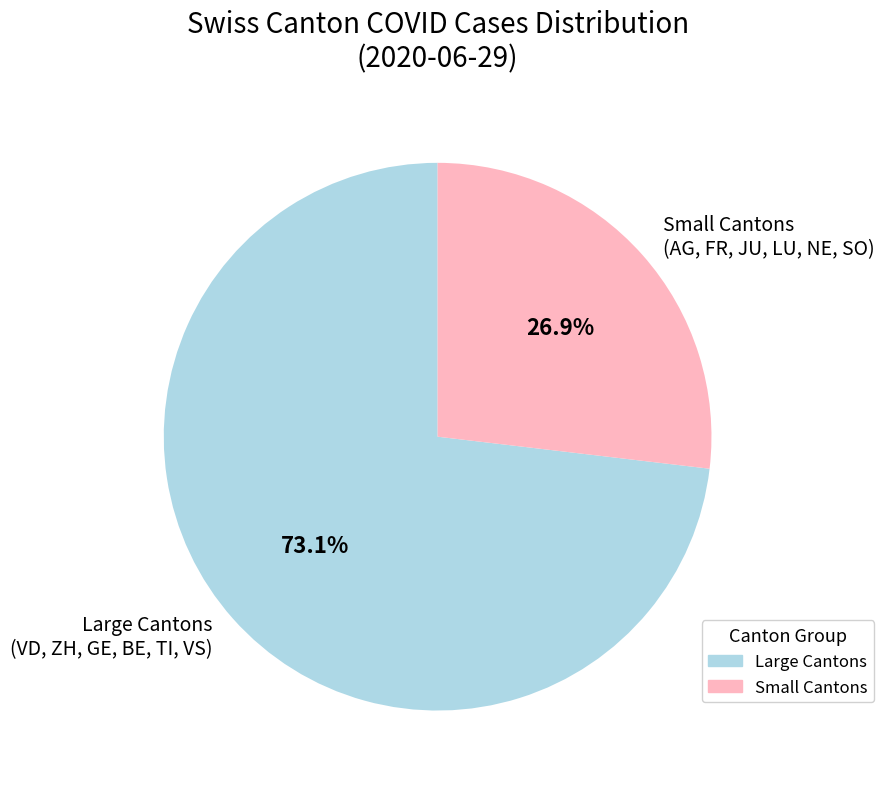

Approximately how many times larger is the value at Small Cantons (AG, FR, JU, LU, NE, SO) compared to Large Cantons (VD, ZH, GE, BE, TI, VS)?

0.4